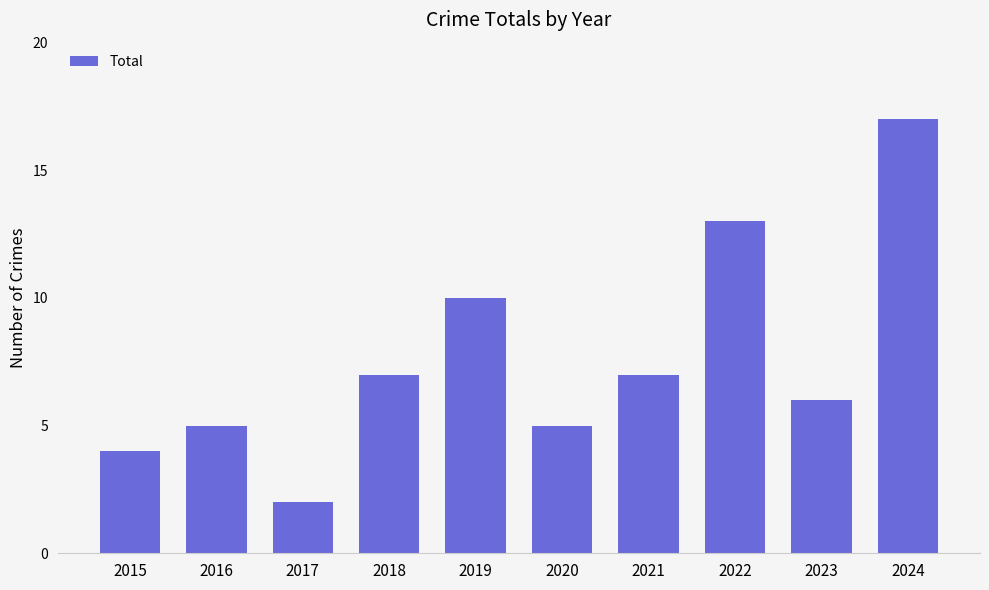

How many series are shown in this chart?

1